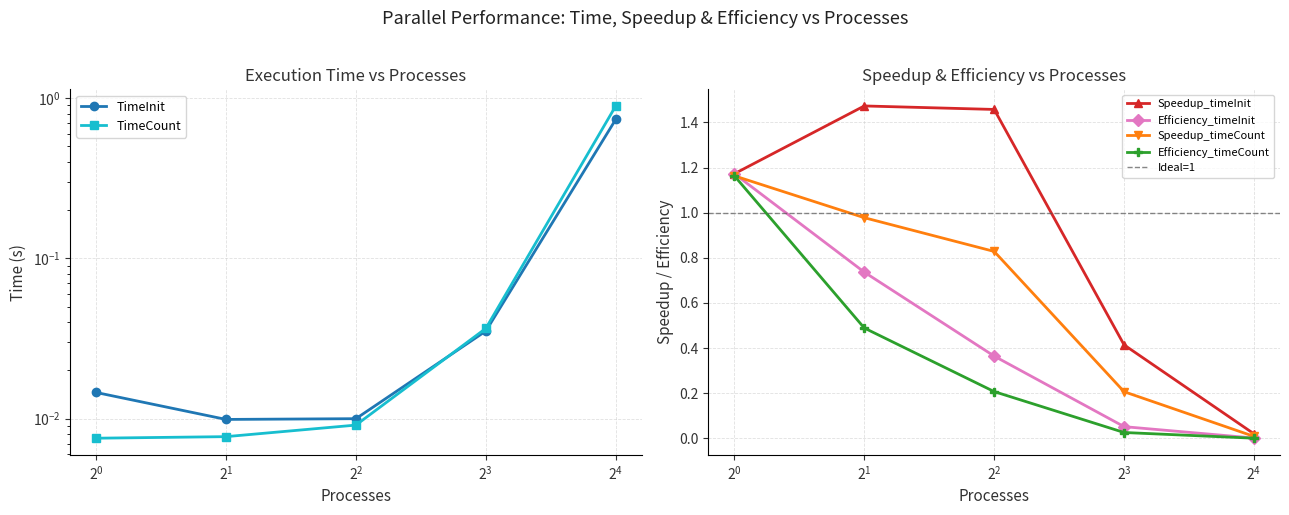

True or false: TimeInit has more than 2 interior local peaks.

False